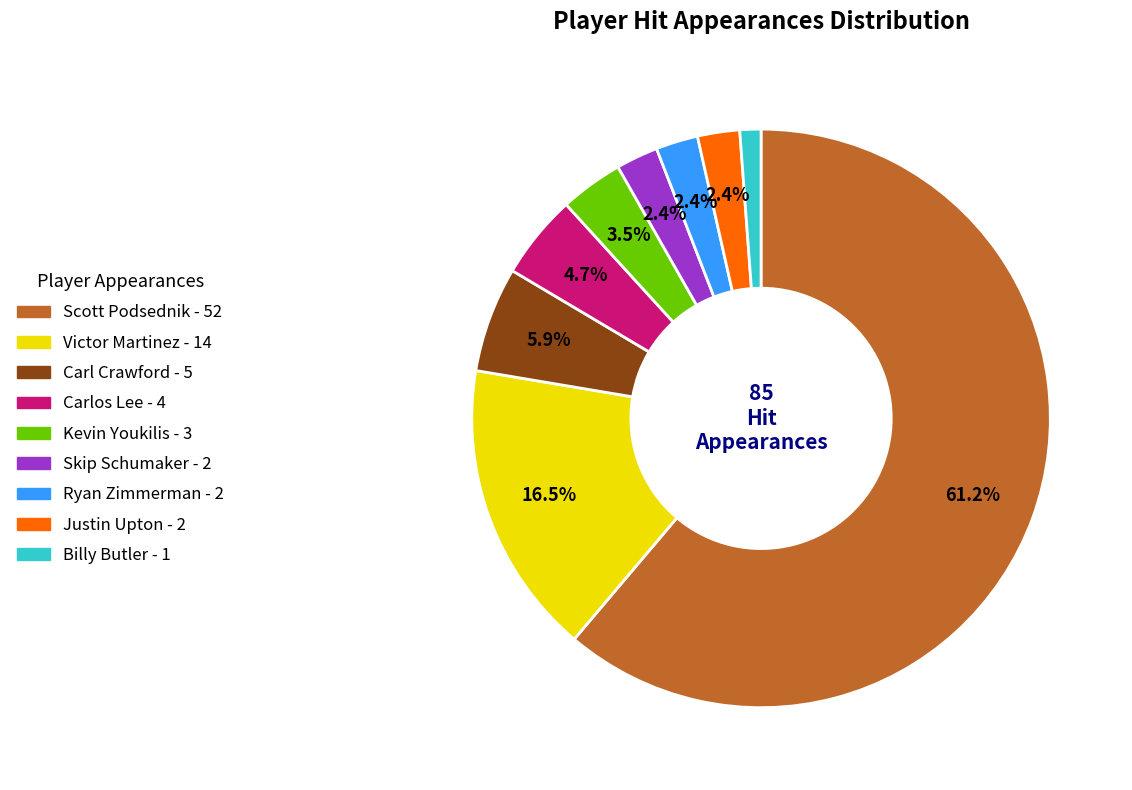

Count the number of slices in the pie.

9